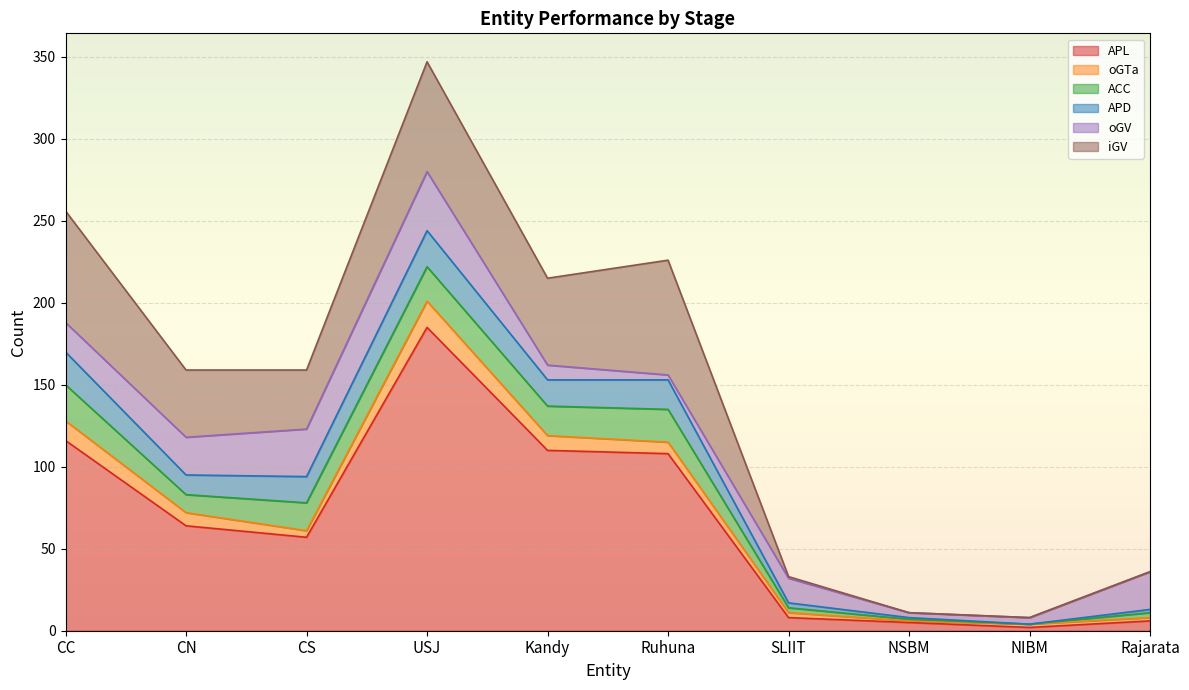

Reading left to right, extract all data points from this chart.

APL: CC=116	CN=64	CS=57	USJ=185	Kandy=110	Ruhuna=108	SLIIT=8	NSBM=5	NIBM=2	Rajarata=6
oGTa: CC=12	CN=8	CS=4	USJ=16	Kandy=9	Ruhuna=7	SLIIT=3	NSBM=1	NIBM=2	Rajarata=2
ACC: CC=22	CN=11	CS=17	USJ=21	Kandy=18	Ruhuna=20	SLIIT=3	NSBM=1	NIBM=0	Rajarata=3
APD: CC=20	CN=12	CS=16	USJ=22	Kandy=16	Ruhuna=18	SLIIT=3	NSBM=1	NIBM=0	Rajarata=2
oGV: CC=18	CN=23	CS=29	USJ=36	Kandy=9	Ruhuna=3	SLIIT=15	NSBM=3	NIBM=4	Rajarata=23
iGV: CC=68	CN=41	CS=36	USJ=67	Kandy=53	Ruhuna=70	SLIIT=1	NSBM=0	NIBM=0	Rajarata=0